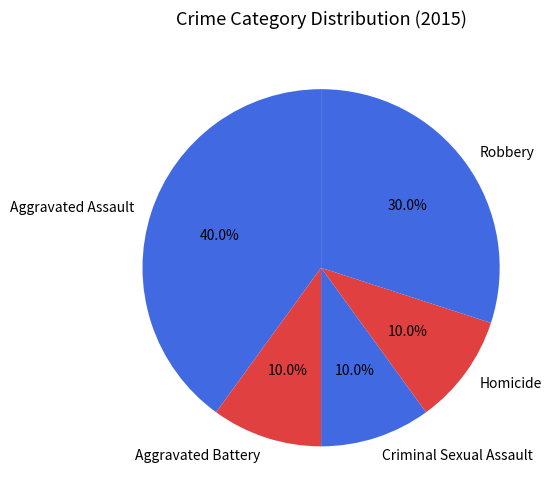

Is it true that Aggravated Assault is 48% of the pie?

False